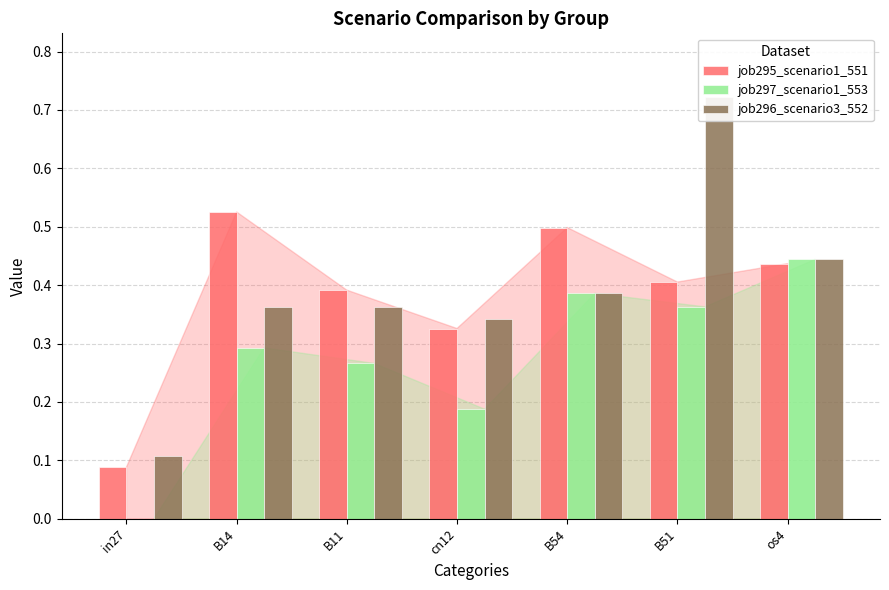

What is the sum of all job295_scenario1_551 values?

2.7